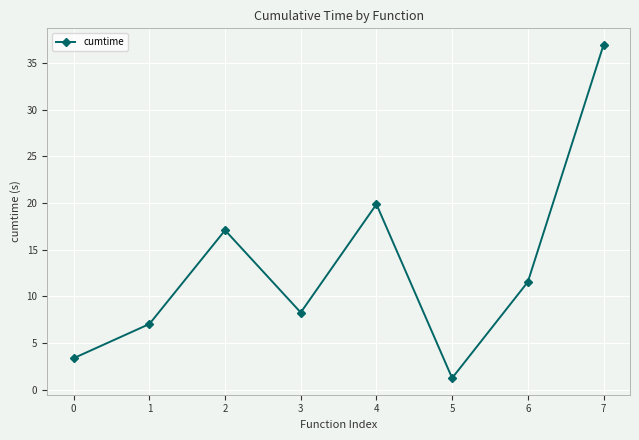

Where is the first local minimum?

3